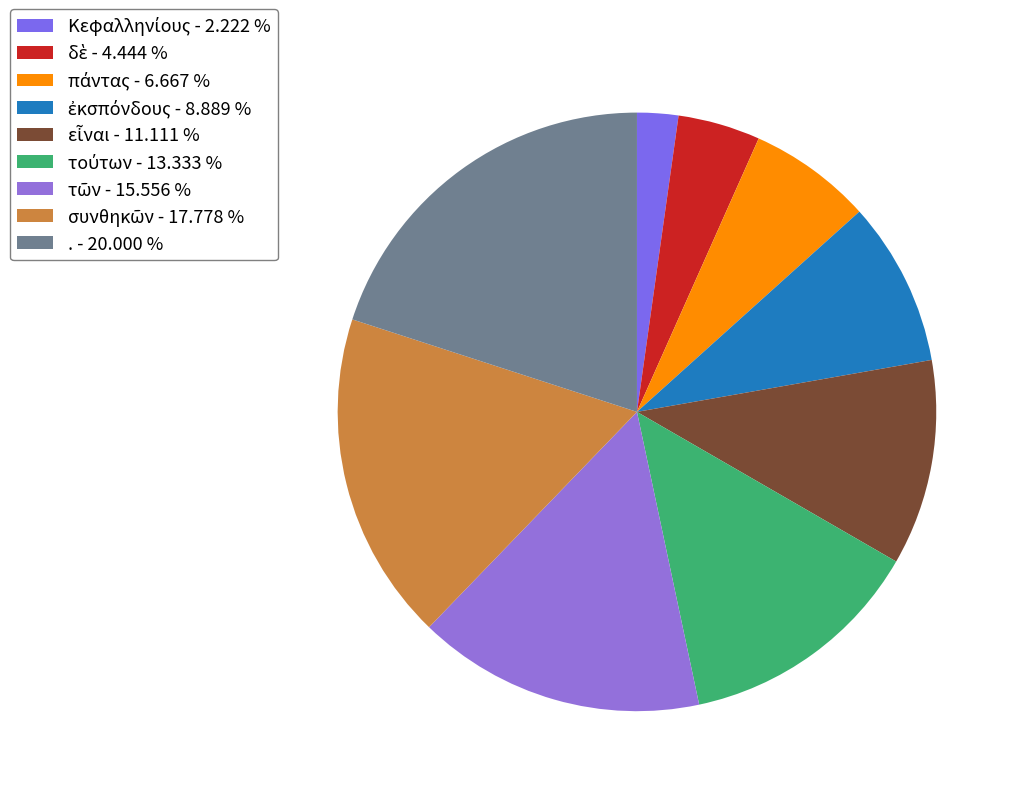

Is there a majority slice in this chart?

No